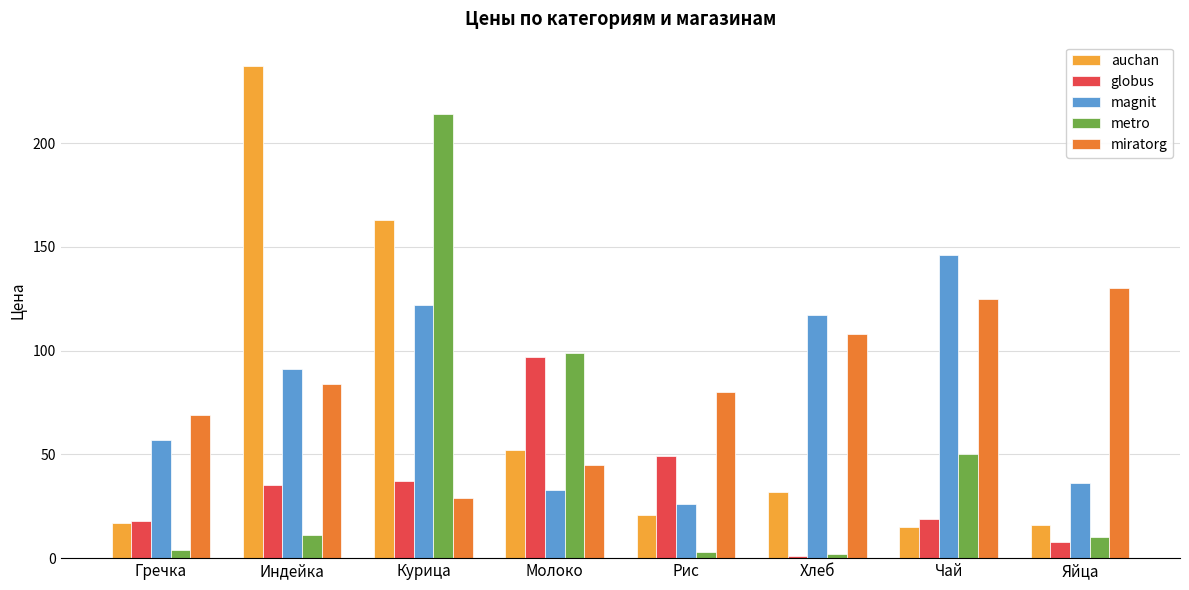

Is it true that magnit equals 95 at Чай?

False